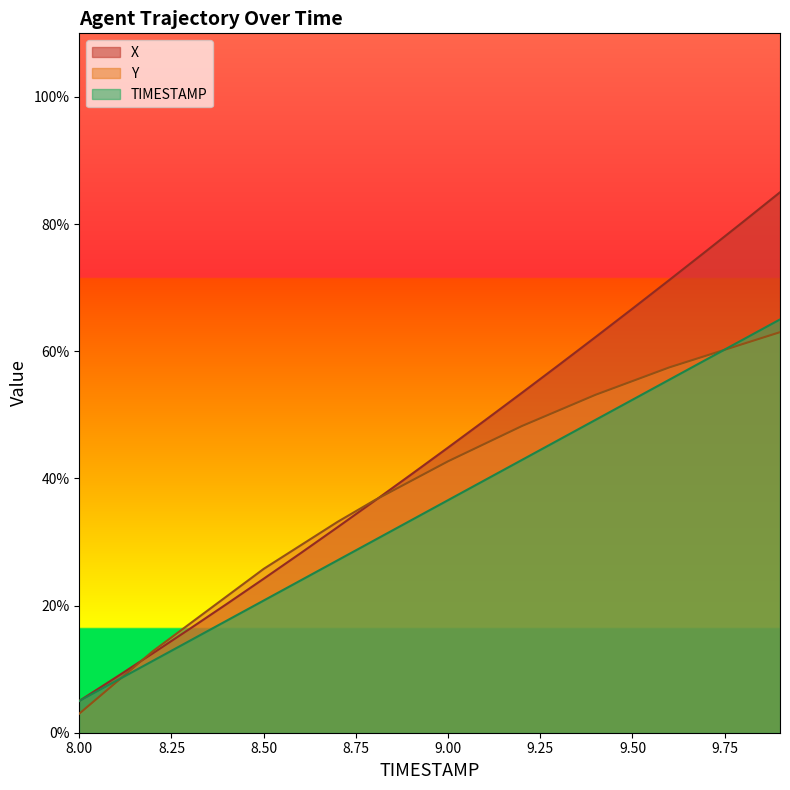

Is it true that TIMESTAMP equals 58.7 at 9.7?

True